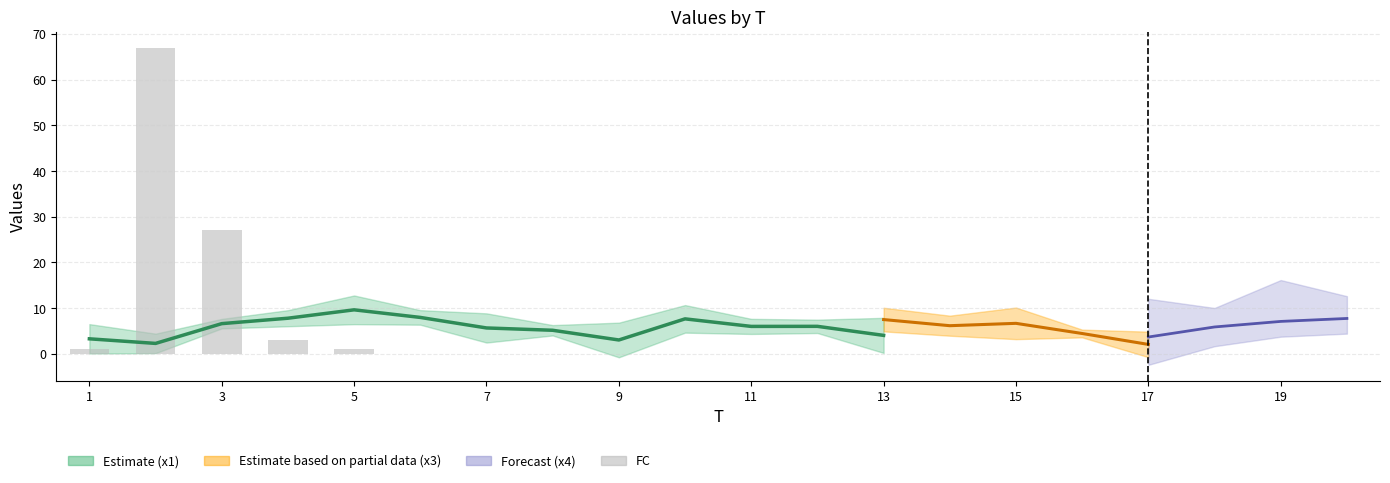

Are the bars grouped side by side (vs. stacked)?

Yes